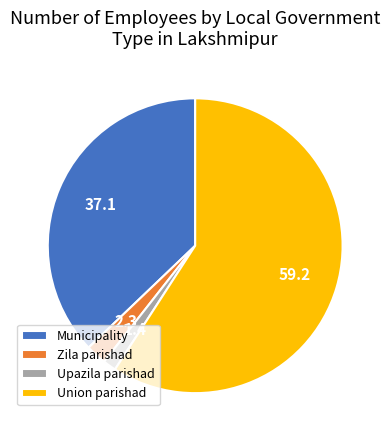

Which category has the smallest portion of the pie?

Upazila parishad